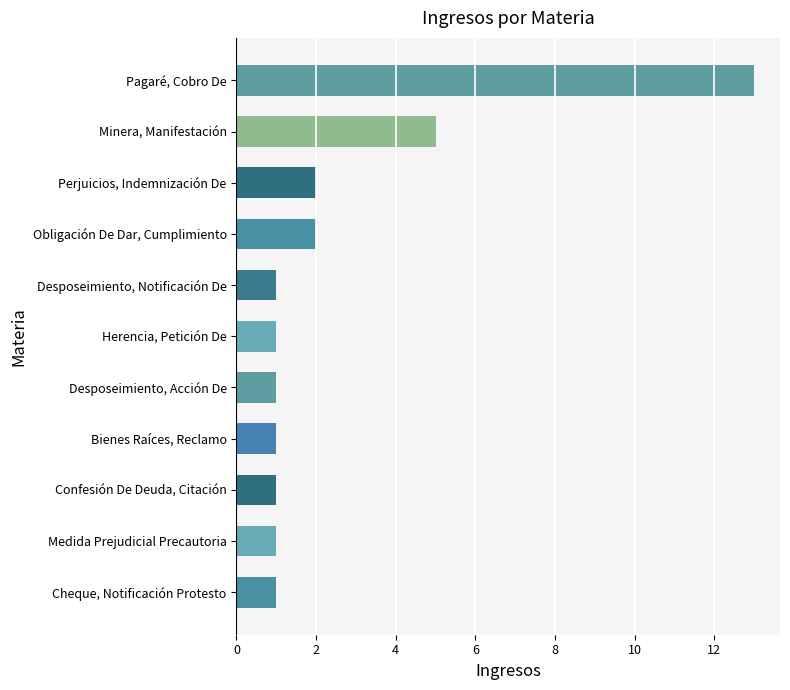

What is the average value?

3